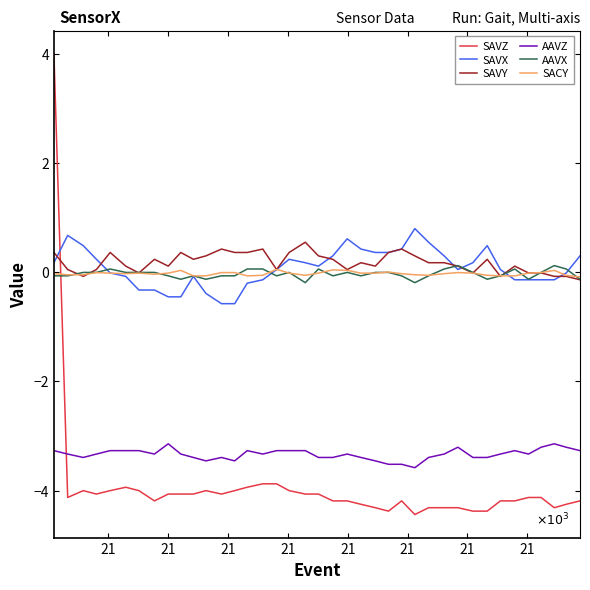

True or false: AAVZ and AAVX cross at least once.

False